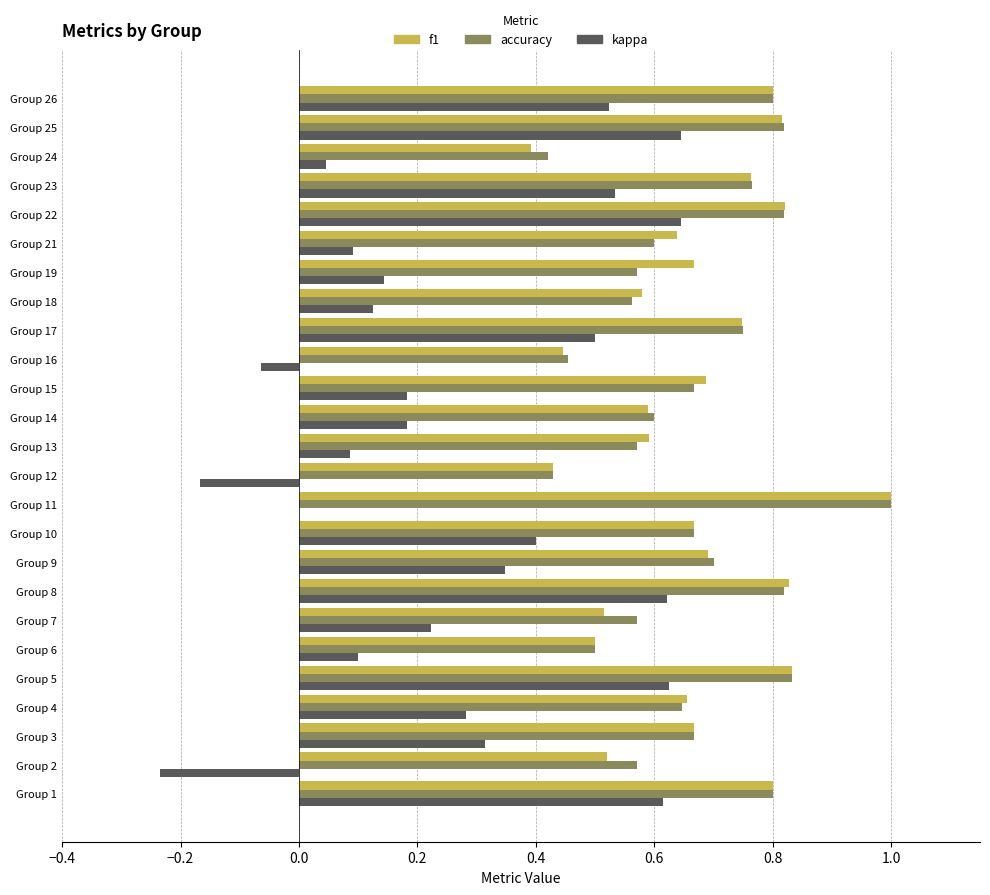

Is the value of f1 at Group 10 greater than the value of kappa at Group 2?

Yes